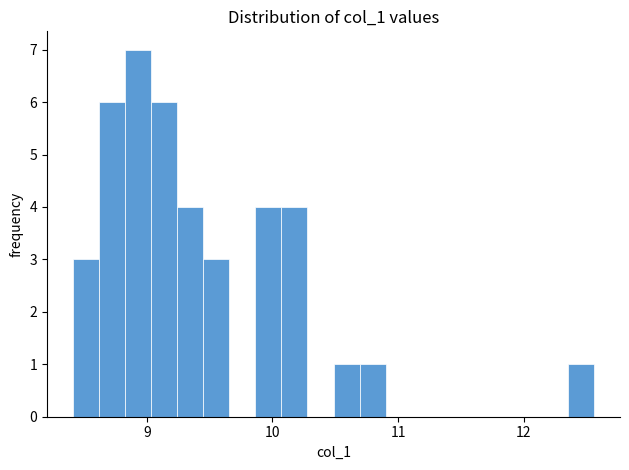

Around what value on the x-axis is the tallest bar? Give the approximate position of its centre, as read against the axis.

8.9